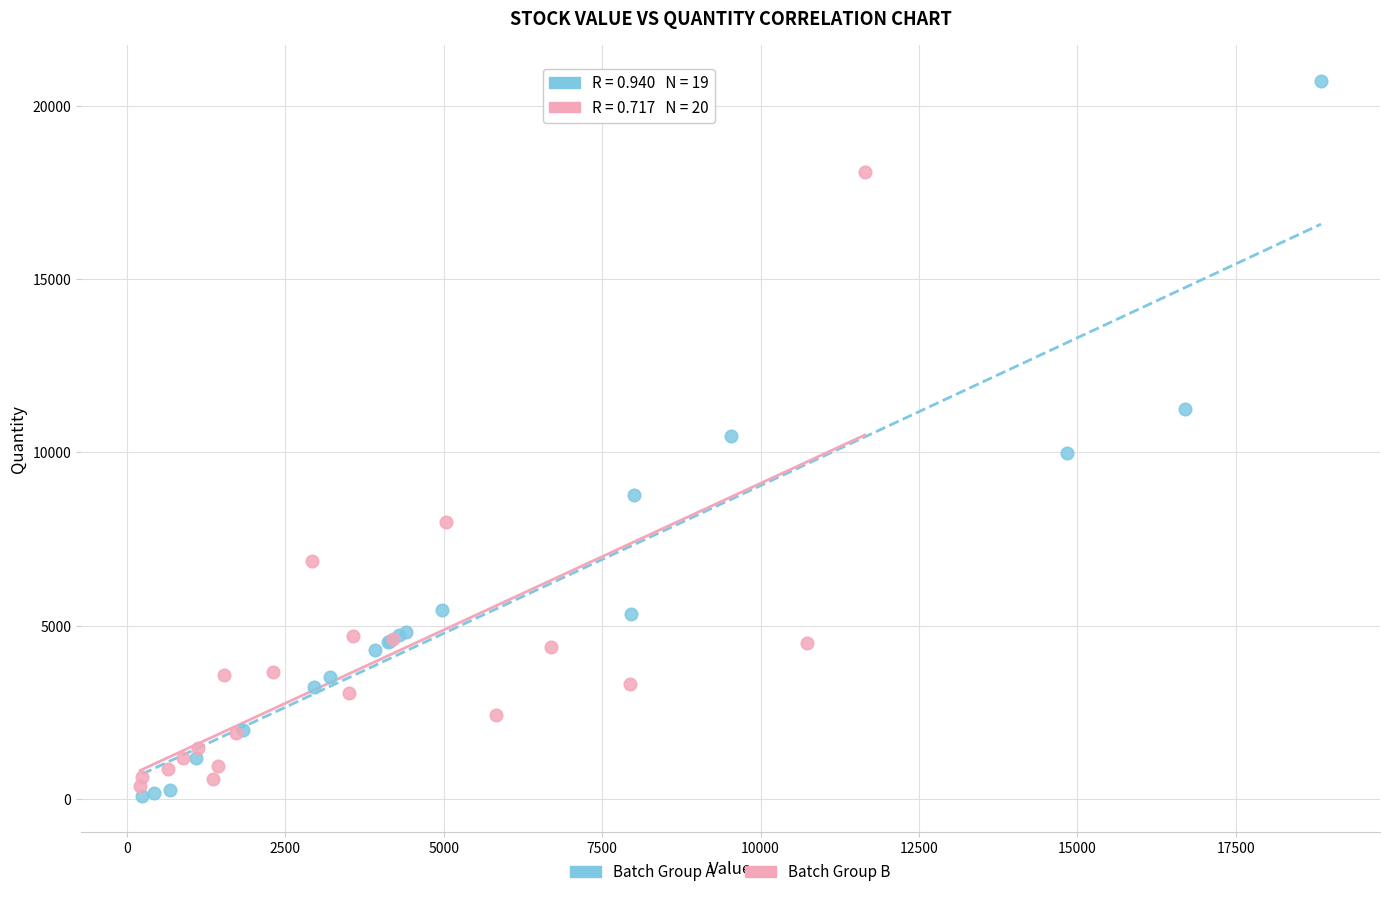

Which series contains the highest Y value?

Batch Group A